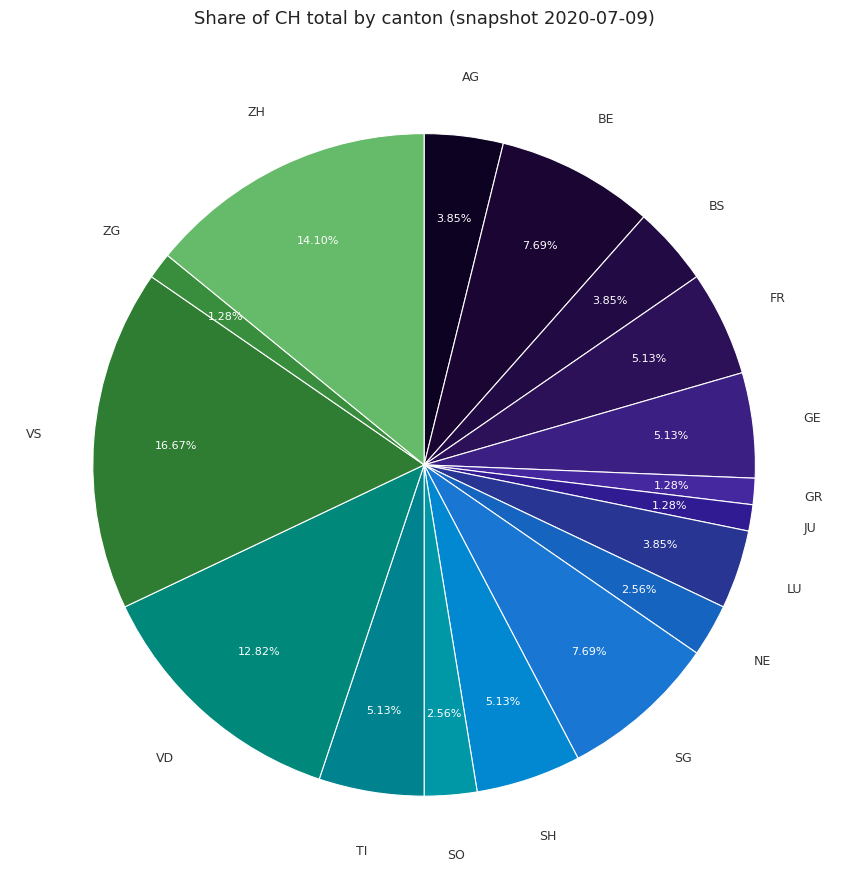

How many segments does this pie chart have?

17